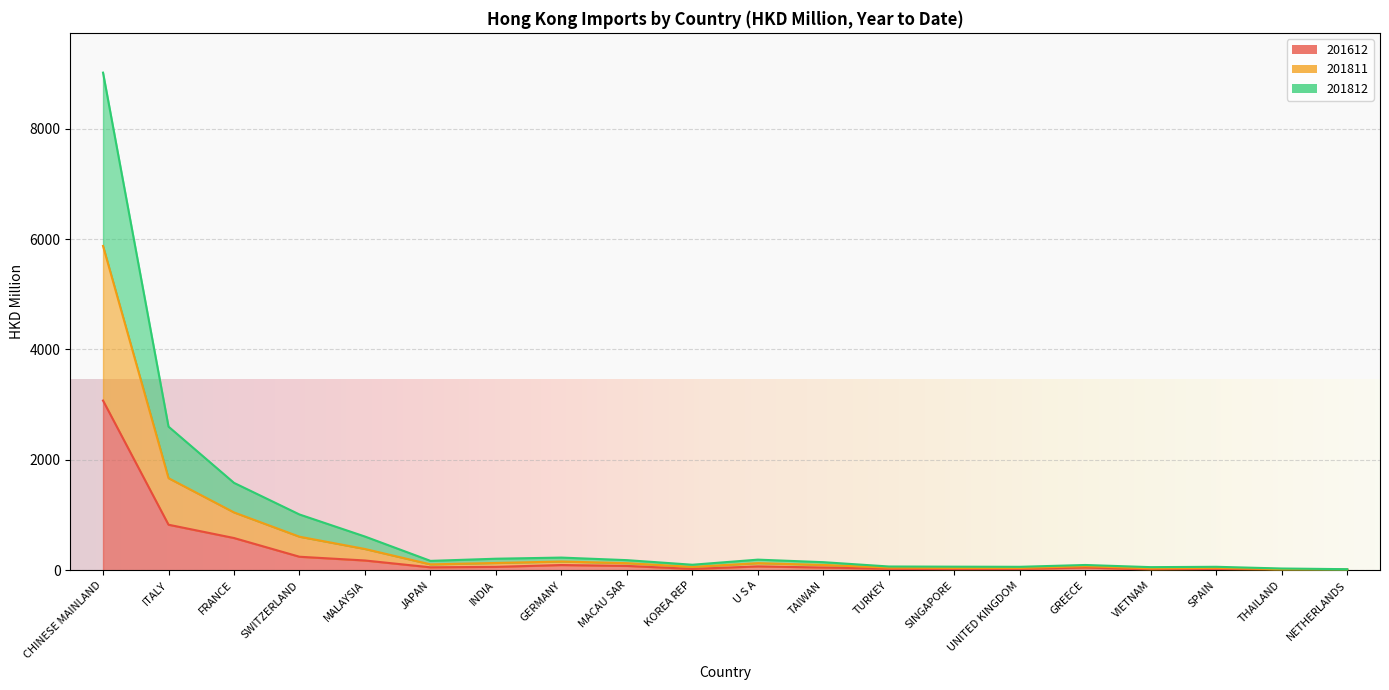

Does the chart display data point markers on the line(s)?

No